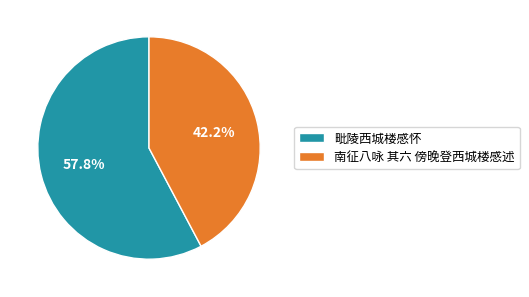

Rank the categories by value from lowest to highest.

南征八咏 其六 傍晚登西城楼感述, 毗陵西城楼感怀